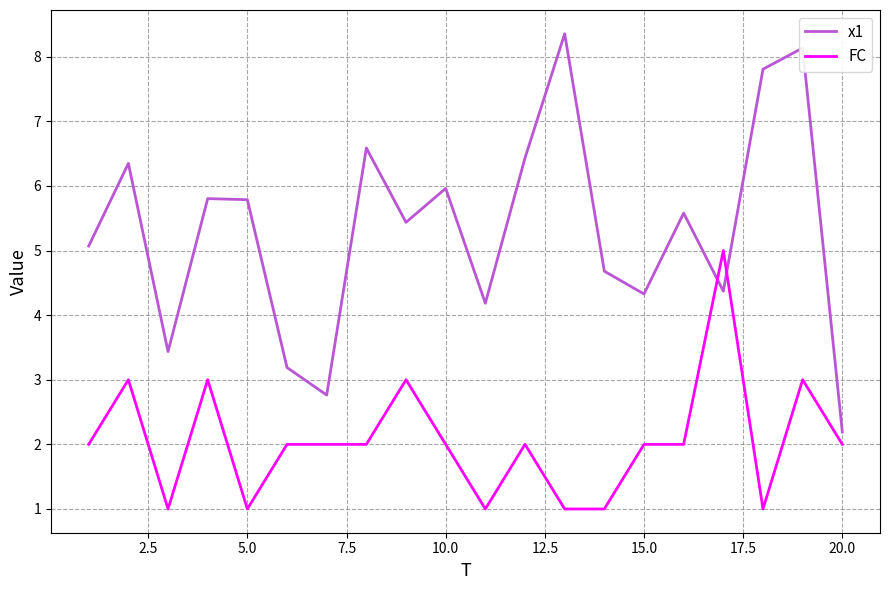

How many lines are shown in the chart?

2